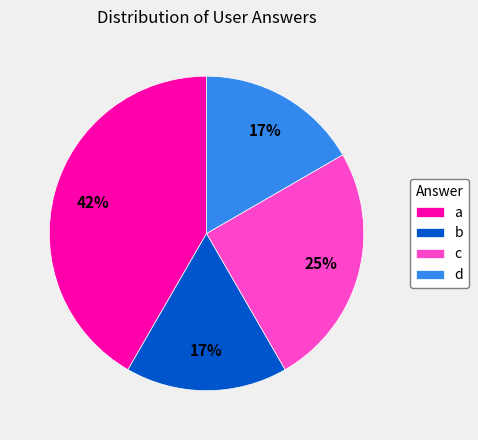

The d slice represents 17% of the pie. True or false?

True